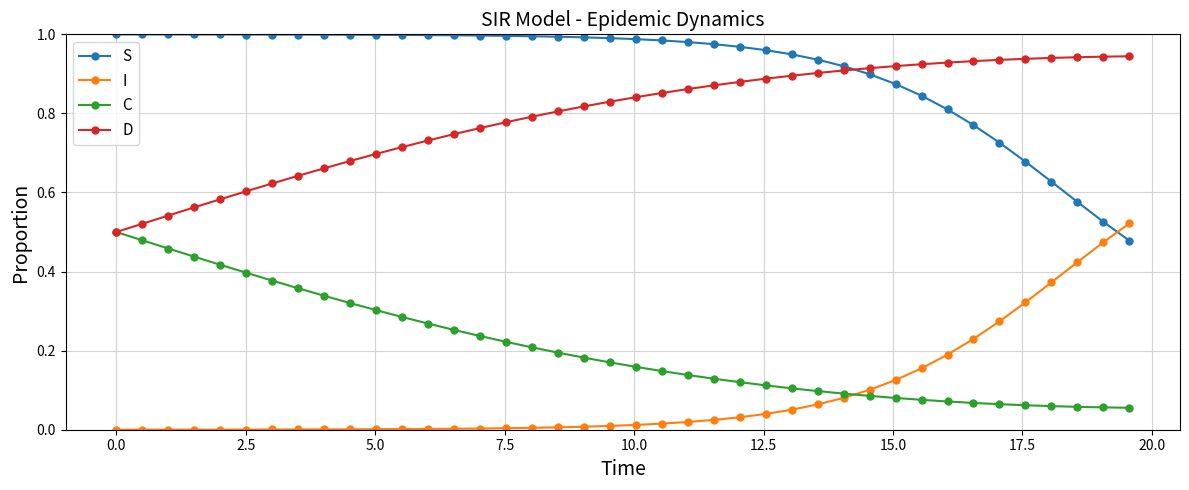

Which series has the largest total across all categories?

S